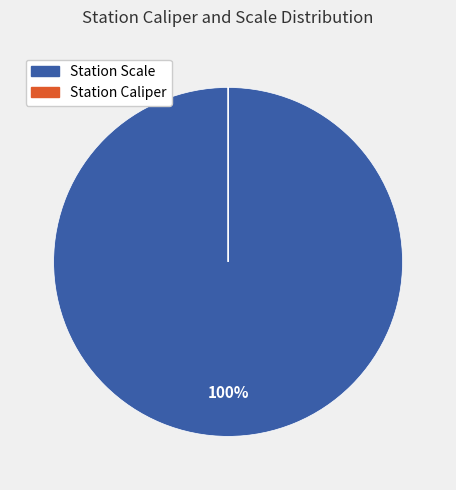

Does any single category account for the majority?

Yes